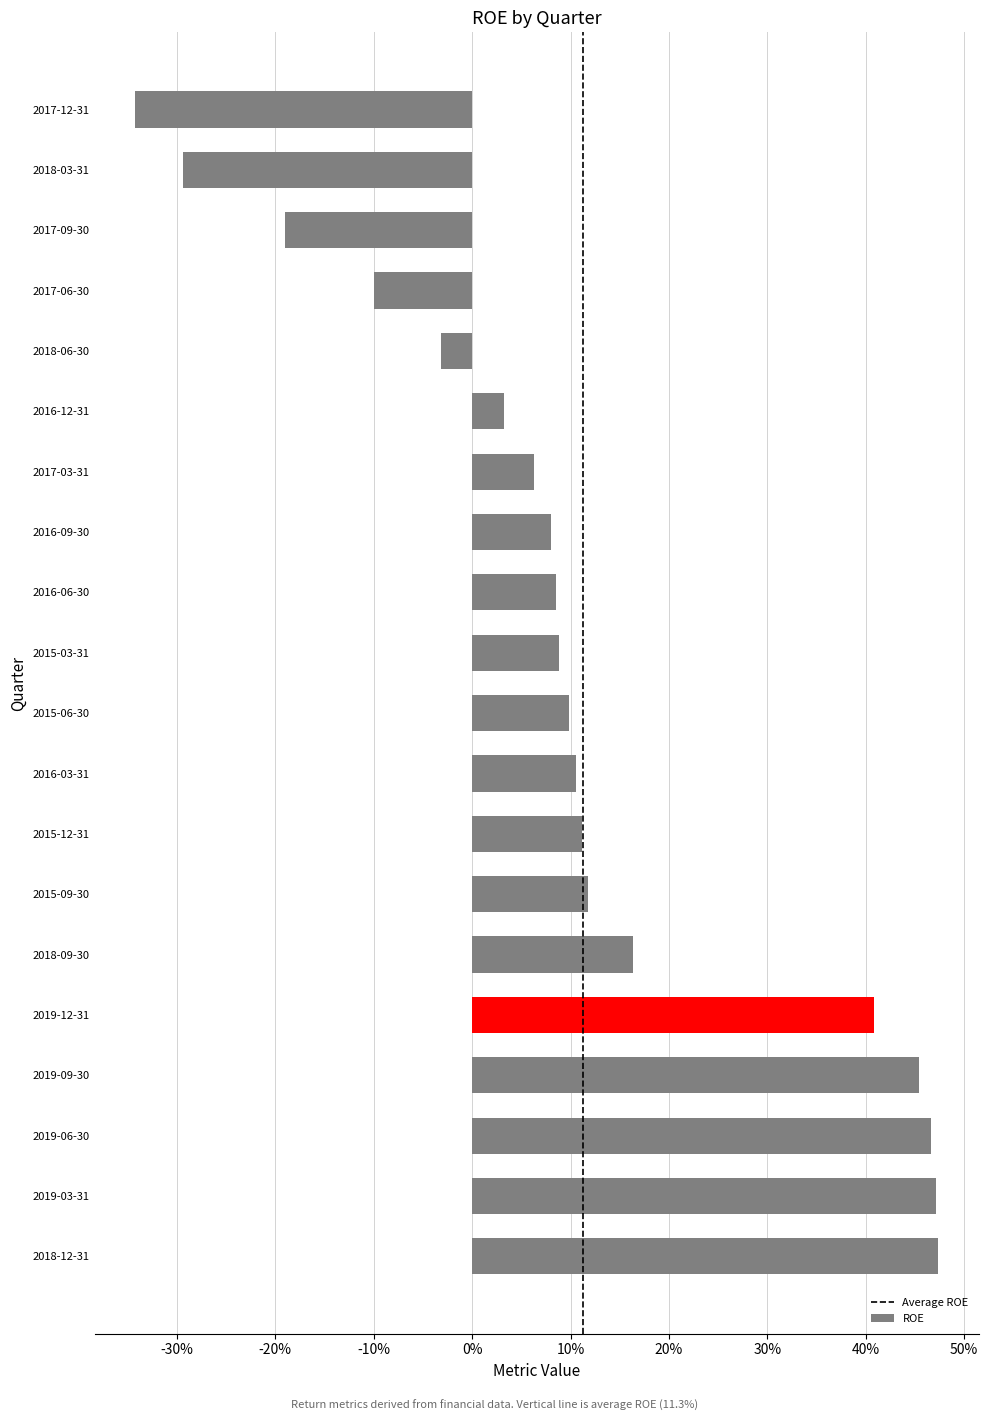

Does the chart contain any negative values?

Yes